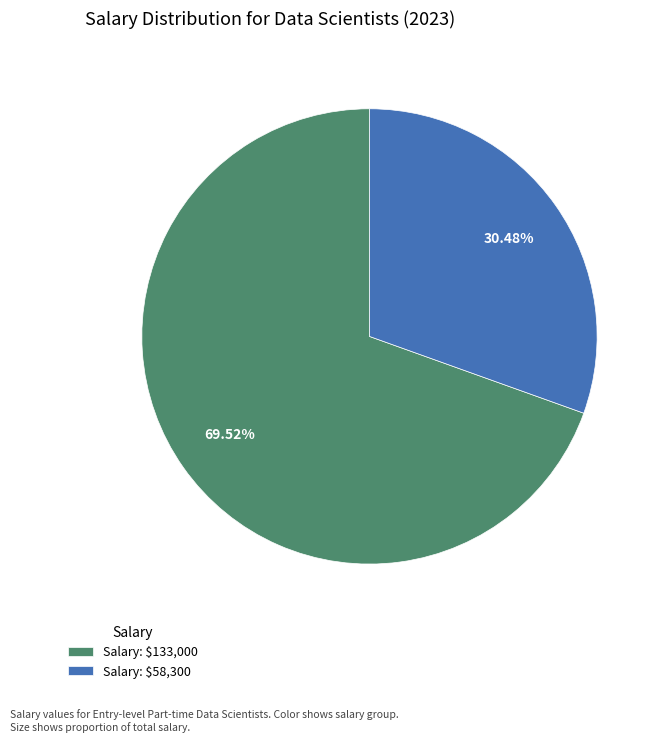

Does any single category account for the majority?

Yes